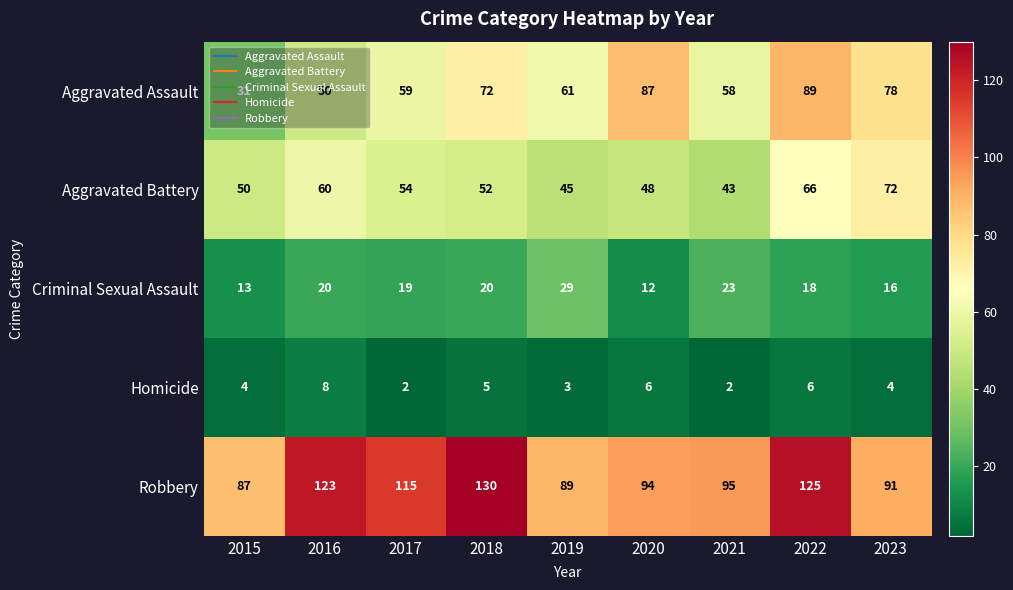

At 2016, list the series in order from largest to smallest.

Robbery, Aggravated Battery, Aggravated Assault, Criminal Sexual Assault, Homicide